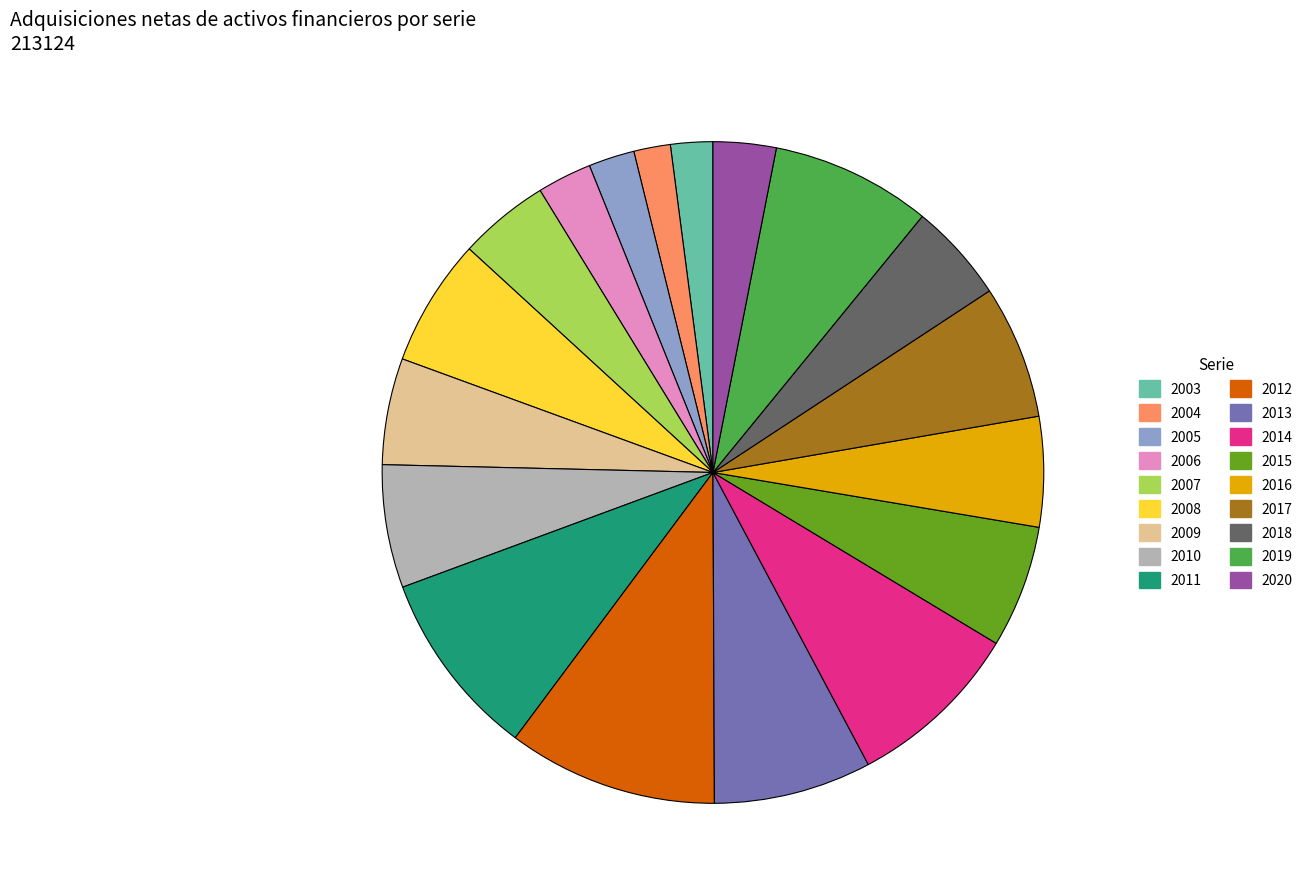

Which slice is the largest?

2012